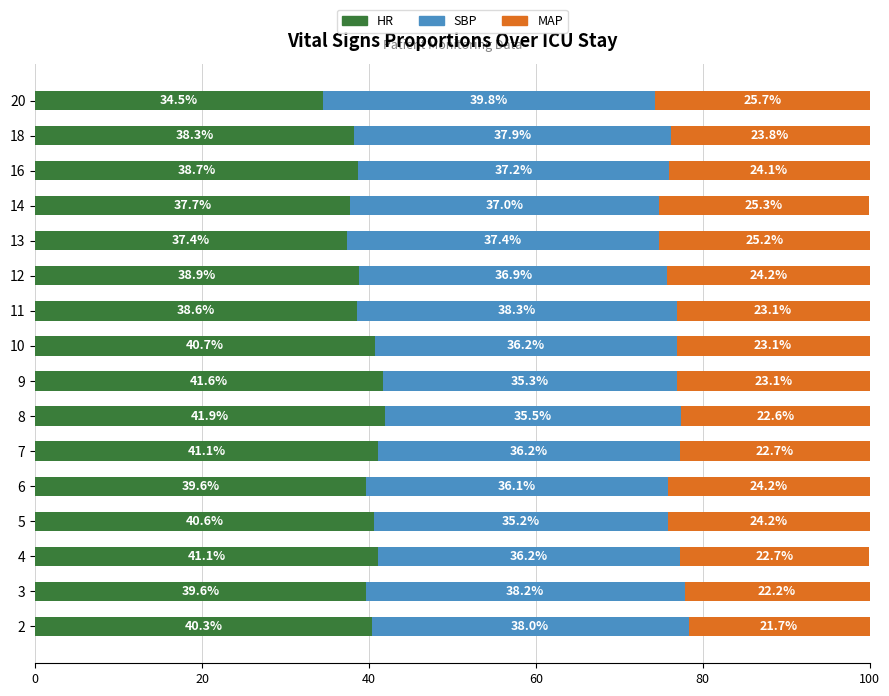

How many series are shown in this chart?

3